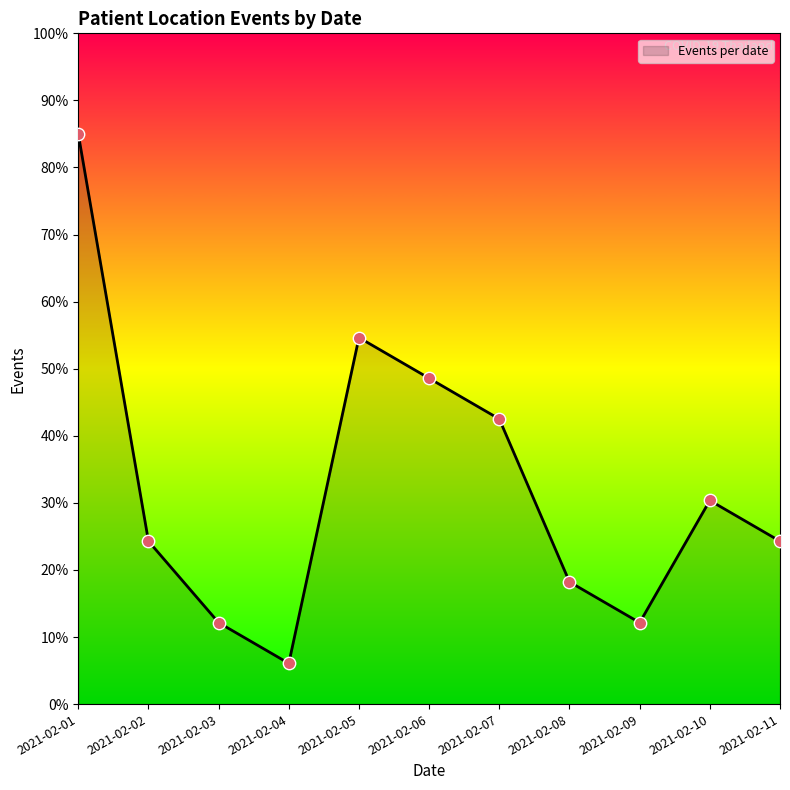

Which has a higher value, 2021-02-01 or 2021-02-10?

2021-02-01